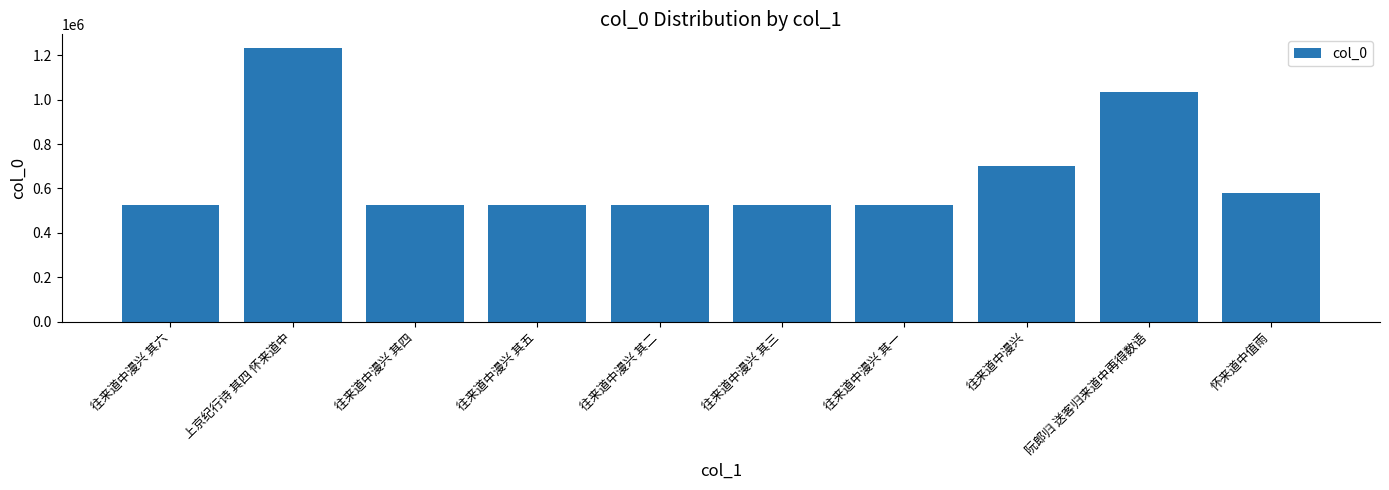

Between 阮郎归 送客归来道中再得数语 and 往来道中漫兴 其一, which is larger?

阮郎归 送客归来道中再得数语